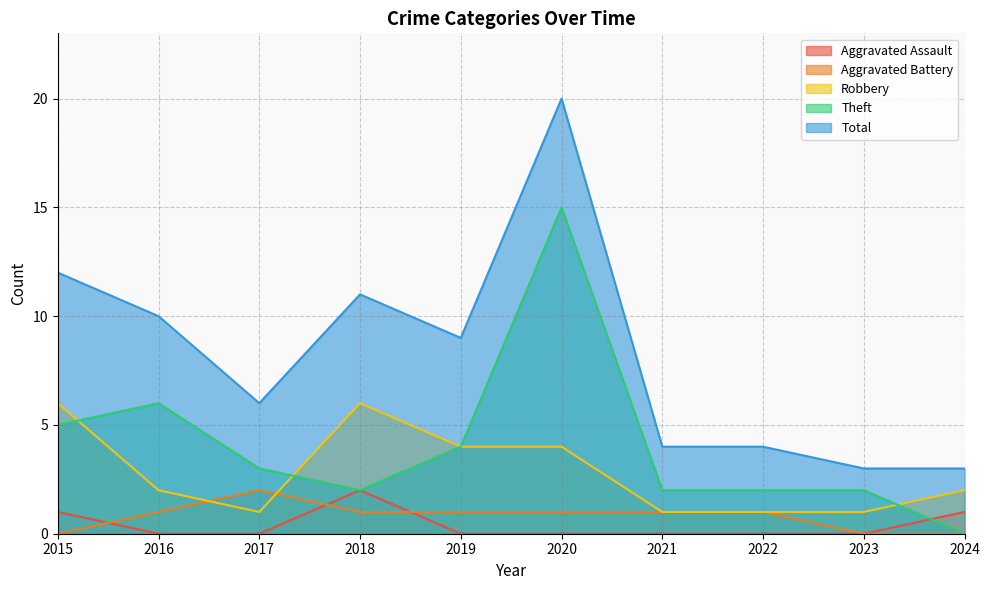

Which category has the lowest value across all series?

2016